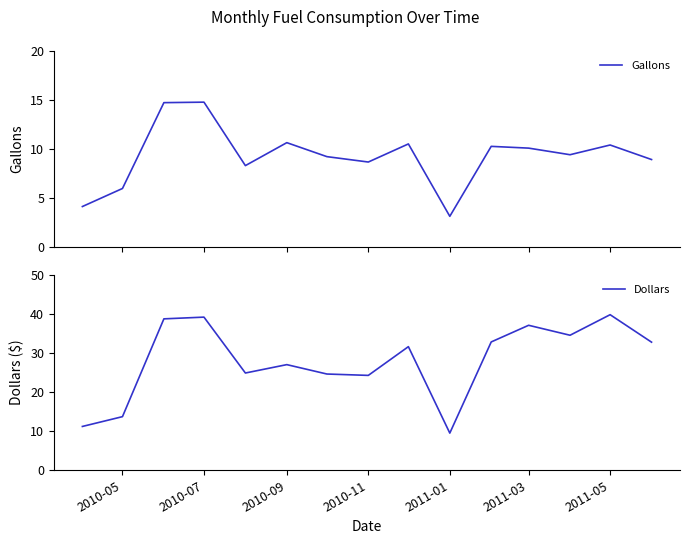

Rank the series by their maximum value, from lowest to highest.

Gallons, Dollars